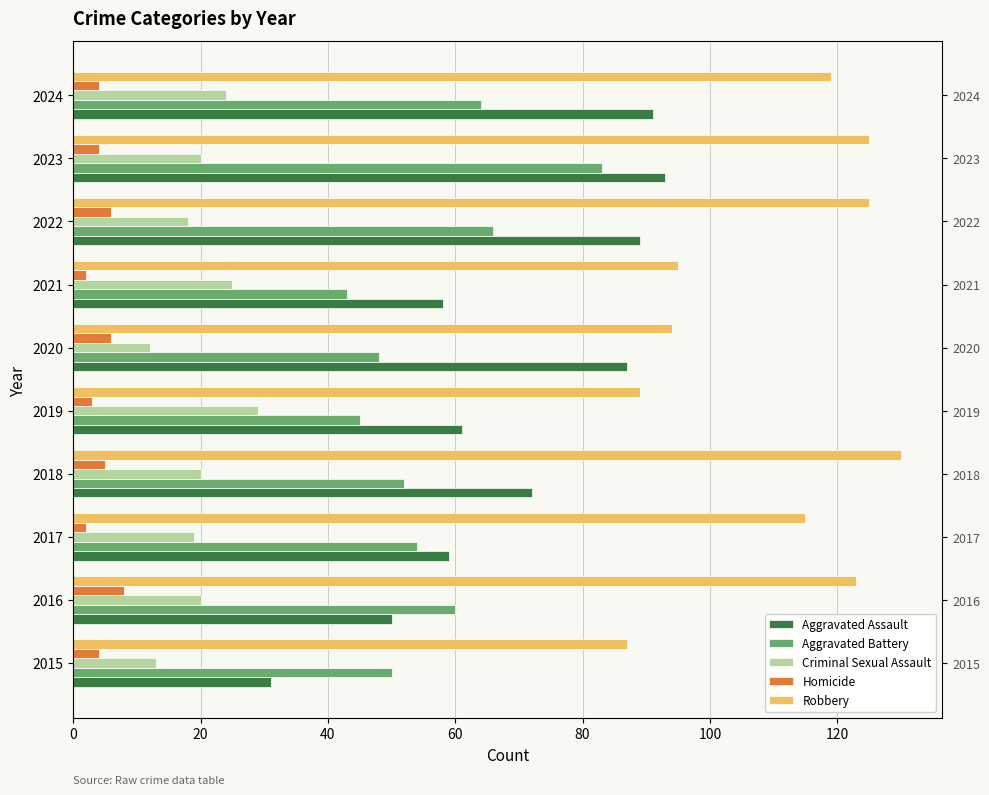

True or false: Aggravated Battery has a value of 16 at 2021.

False